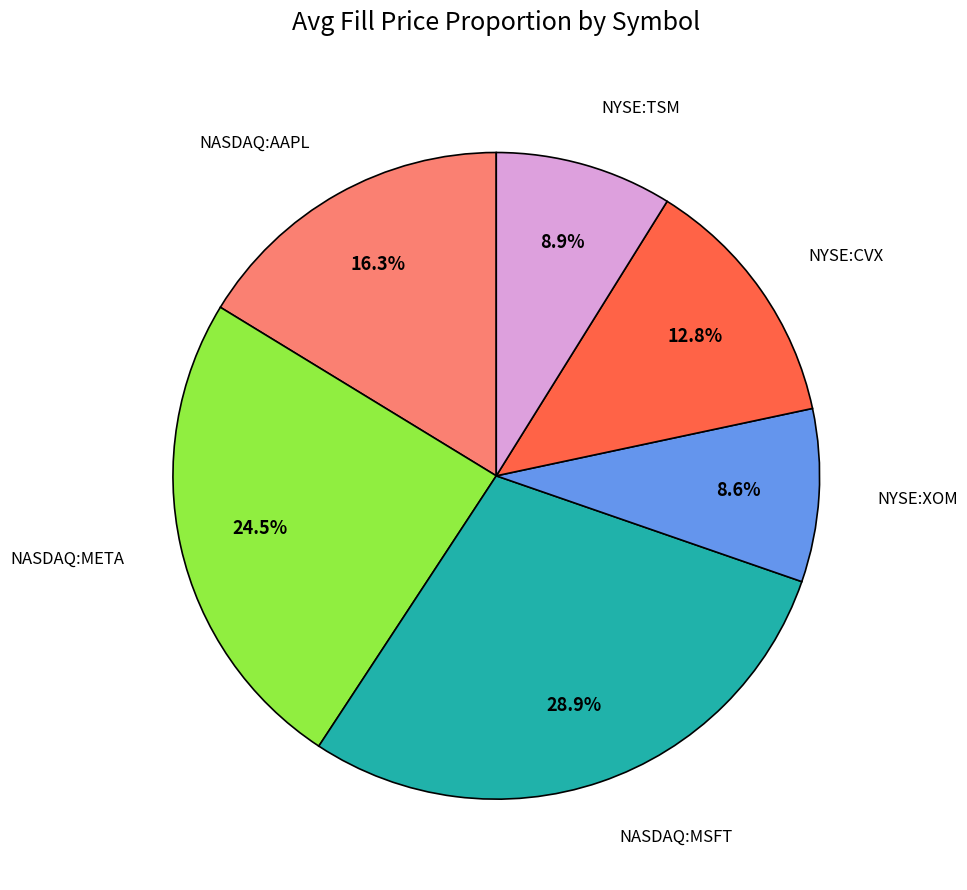

Is there a majority slice in this chart?

No